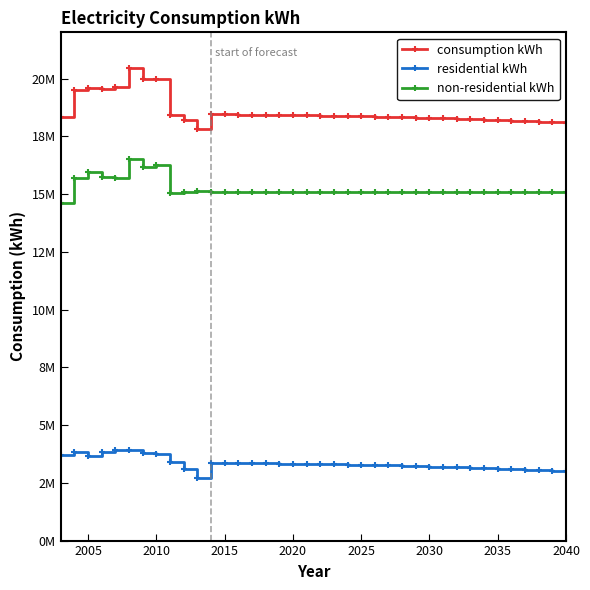

Does the chart have visible grid lines?

No